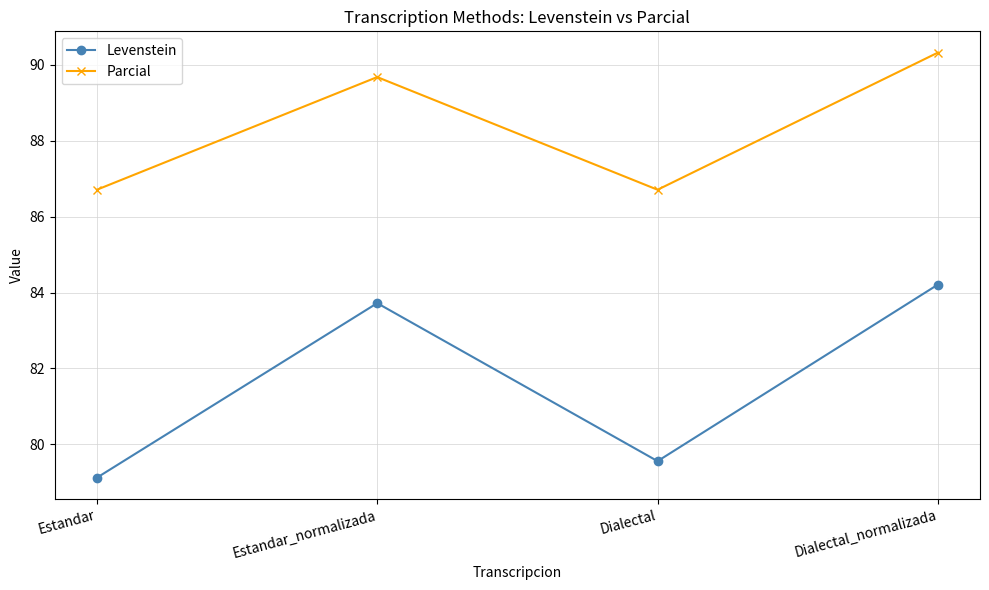

Which series has the widest spread of values?

Levenstein